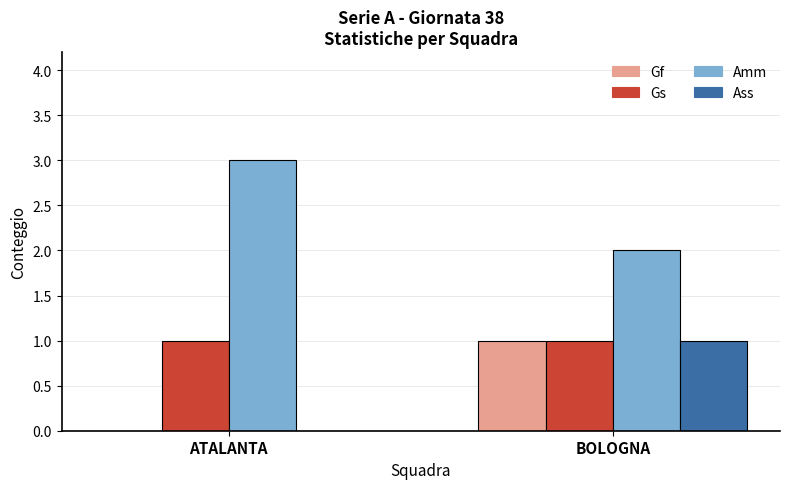

What is the total value across all series at ATALANTA?

4